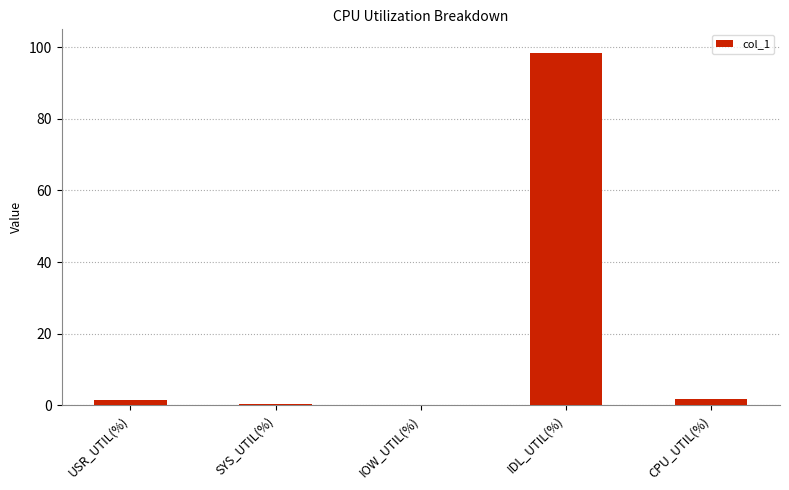

How many data points are above 1?

3